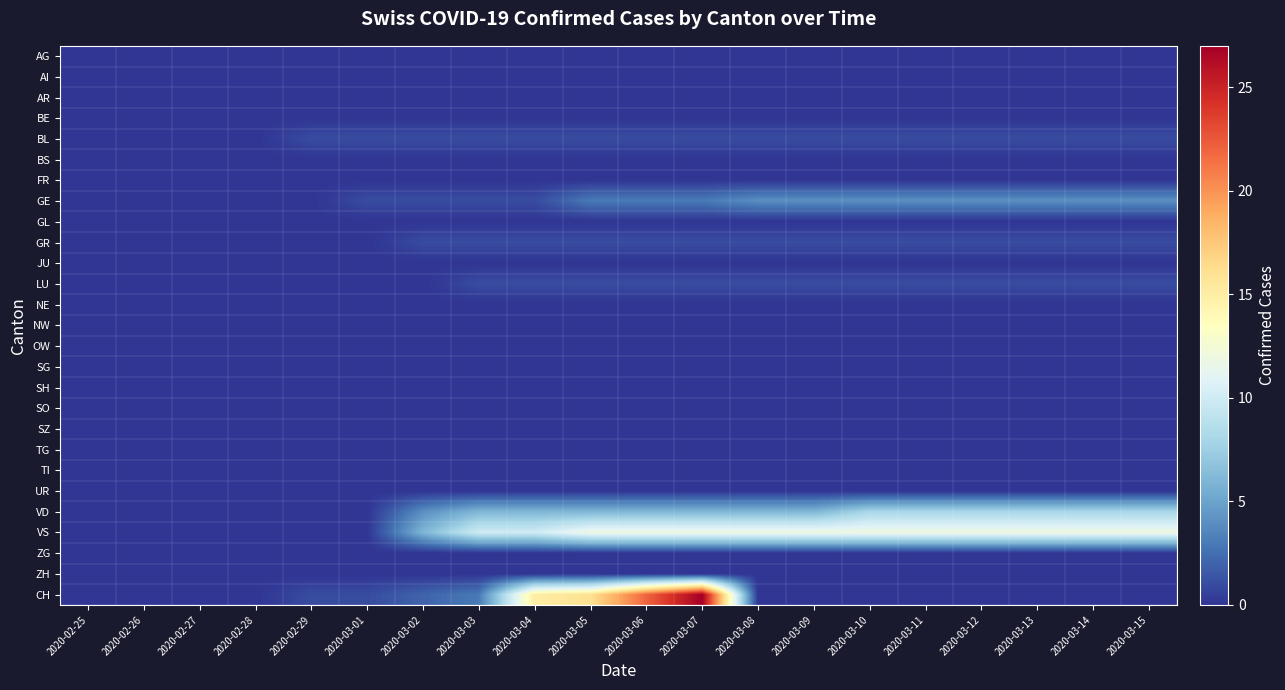

Reading right to left, transcribe all the data shown in this chart.

AG: 2020-03-15=0	2020-03-14=0	2020-03-13=0	2020-03-12=0	2020-03-11=0	2020-03-10=0	2020-03-09=0	2020-03-08=0	2020-03-07=0	2020-03-06=0	2020-03-05=0	2020-03-04=0	2020-03-03=0	2020-03-02=0	2020-03-01=0	2020-02-29=0	2020-02-28=0	2020-02-27=0	2020-02-26=0	2020-02-25=0
AI: 2020-03-15=0	2020-03-14=0	2020-03-13=0	2020-03-12=0	2020-03-11=0	2020-03-10=0	2020-03-09=0	2020-03-08=0	2020-03-07=0	2020-03-06=0	2020-03-05=0	2020-03-04=0	2020-03-03=0	2020-03-02=0	2020-03-01=0	2020-02-29=0	2020-02-28=0	2020-02-27=0	2020-02-26=0	2020-02-25=0
AR: 2020-03-15=0	2020-03-14=0	2020-03-13=0	2020-03-12=0	2020-03-11=0	2020-03-10=0	2020-03-09=0	2020-03-08=0	2020-03-07=0	2020-03-06=0	2020-03-05=0	2020-03-04=0	2020-03-03=0	2020-03-02=0	2020-03-01=0	2020-02-29=0	2020-02-28=0	2020-02-27=0	2020-02-26=0	2020-02-25=0
BE: 2020-03-15=0	2020-03-14=0	2020-03-13=0	2020-03-12=0	2020-03-11=0	2020-03-10=0	2020-03-09=0	2020-03-08=0	2020-03-07=0	2020-03-06=0	2020-03-05=0	2020-03-04=0	2020-03-03=0	2020-03-02=0	2020-03-01=0	2020-02-29=0	2020-02-28=0	2020-02-27=0	2020-02-26=0	2020-02-25=0
BL: 2020-03-15=1	2020-03-14=1	2020-03-13=1	2020-03-12=1	2020-03-11=1	2020-03-10=1	2020-03-09=1	2020-03-08=1	2020-03-07=1	2020-03-06=1	2020-03-05=1	2020-03-04=1	2020-03-03=1	2020-03-02=1	2020-03-01=1	2020-02-29=1	2020-02-28=0	2020-02-27=0	2020-02-26=0	2020-02-25=0
BS: 2020-03-15=0	2020-03-14=0	2020-03-13=0	2020-03-12=0	2020-03-11=0	2020-03-10=0	2020-03-09=0	2020-03-08=0	2020-03-07=0	2020-03-06=0	2020-03-05=0	2020-03-04=0	2020-03-03=0	2020-03-02=0	2020-03-01=0	2020-02-29=0	2020-02-28=0	2020-02-27=0	2020-02-26=0	2020-02-25=0
FR: 2020-03-15=0	2020-03-14=0	2020-03-13=0	2020-03-12=0	2020-03-11=0	2020-03-10=0	2020-03-09=0	2020-03-08=0	2020-03-07=0	2020-03-06=0	2020-03-05=0	2020-03-04=0	2020-03-03=0	2020-03-02=0	2020-03-01=0	2020-02-29=0	2020-02-28=0	2020-02-27=0	2020-02-26=0	2020-02-25=0
GE: 2020-03-15=4	2020-03-14=4	2020-03-13=4	2020-03-12=4	2020-03-11=4	2020-03-10=4	2020-03-09=4	2020-03-08=4	2020-03-07=3	2020-03-06=3	2020-03-05=3	2020-03-04=1	2020-03-03=1	2020-03-02=1	2020-03-01=1	2020-02-29=0	2020-02-28=0	2020-02-27=0	2020-02-26=0	2020-02-25=0
GL: 2020-03-15=0	2020-03-14=0	2020-03-13=0	2020-03-12=0	2020-03-11=0	2020-03-10=0	2020-03-09=0	2020-03-08=0	2020-03-07=0	2020-03-06=0	2020-03-05=0	2020-03-04=0	2020-03-03=0	2020-03-02=0	2020-03-01=0	2020-02-29=0	2020-02-28=0	2020-02-27=0	2020-02-26=0	2020-02-25=0
GR: 2020-03-15=1	2020-03-14=1	2020-03-13=1	2020-03-12=1	2020-03-11=1	2020-03-10=1	2020-03-09=1	2020-03-08=1	2020-03-07=1	2020-03-06=1	2020-03-05=1	2020-03-04=1	2020-03-03=1	2020-03-02=1	2020-03-01=0	2020-02-29=0	2020-02-28=0	2020-02-27=0	2020-02-26=0	2020-02-25=0
JU: 2020-03-15=0	2020-03-14=0	2020-03-13=0	2020-03-12=0	2020-03-11=0	2020-03-10=0	2020-03-09=0	2020-03-08=0	2020-03-07=0	2020-03-06=0	2020-03-05=0	2020-03-04=0	2020-03-03=0	2020-03-02=0	2020-03-01=0	2020-02-29=0	2020-02-28=0	2020-02-27=0	2020-02-26=0	2020-02-25=0
LU: 2020-03-15=1	2020-03-14=1	2020-03-13=1	2020-03-12=1	2020-03-11=1	2020-03-10=1	2020-03-09=1	2020-03-08=1	2020-03-07=1	2020-03-06=1	2020-03-05=1	2020-03-04=1	2020-03-03=1	2020-03-02=0	2020-03-01=0	2020-02-29=0	2020-02-28=0	2020-02-27=0	2020-02-26=0	2020-02-25=0
NE: 2020-03-15=0	2020-03-14=0	2020-03-13=0	2020-03-12=0	2020-03-11=0	2020-03-10=0	2020-03-09=0	2020-03-08=0	2020-03-07=0	2020-03-06=0	2020-03-05=0	2020-03-04=0	2020-03-03=0	2020-03-02=0	2020-03-01=0	2020-02-29=0	2020-02-28=0	2020-02-27=0	2020-02-26=0	2020-02-25=0
NW: 2020-03-15=0	2020-03-14=0	2020-03-13=0	2020-03-12=0	2020-03-11=0	2020-03-10=0	2020-03-09=0	2020-03-08=0	2020-03-07=0	2020-03-06=0	2020-03-05=0	2020-03-04=0	2020-03-03=0	2020-03-02=0	2020-03-01=0	2020-02-29=0	2020-02-28=0	2020-02-27=0	2020-02-26=0	2020-02-25=0
OW: 2020-03-15=0	2020-03-14=0	2020-03-13=0	2020-03-12=0	2020-03-11=0	2020-03-10=0	2020-03-09=0	2020-03-08=0	2020-03-07=0	2020-03-06=0	2020-03-05=0	2020-03-04=0	2020-03-03=0	2020-03-02=0	2020-03-01=0	2020-02-29=0	2020-02-28=0	2020-02-27=0	2020-02-26=0	2020-02-25=0
SG: 2020-03-15=0	2020-03-14=0	2020-03-13=0	2020-03-12=0	2020-03-11=0	2020-03-10=0	2020-03-09=0	2020-03-08=0	2020-03-07=0	2020-03-06=0	2020-03-05=0	2020-03-04=0	2020-03-03=0	2020-03-02=0	2020-03-01=0	2020-02-29=0	2020-02-28=0	2020-02-27=0	2020-02-26=0	2020-02-25=0
SH: 2020-03-15=0	2020-03-14=0	2020-03-13=0	2020-03-12=0	2020-03-11=0	2020-03-10=0	2020-03-09=0	2020-03-08=0	2020-03-07=0	2020-03-06=0	2020-03-05=0	2020-03-04=0	2020-03-03=0	2020-03-02=0	2020-03-01=0	2020-02-29=0	2020-02-28=0	2020-02-27=0	2020-02-26=0	2020-02-25=0
SO: 2020-03-15=0	2020-03-14=0	2020-03-13=0	2020-03-12=0	2020-03-11=0	2020-03-10=0	2020-03-09=0	2020-03-08=0	2020-03-07=0	2020-03-06=0	2020-03-05=0	2020-03-04=0	2020-03-03=0	2020-03-02=0	2020-03-01=0	2020-02-29=0	2020-02-28=0	2020-02-27=0	2020-02-26=0	2020-02-25=0
SZ: 2020-03-15=0	2020-03-14=0	2020-03-13=0	2020-03-12=0	2020-03-11=0	2020-03-10=0	2020-03-09=0	2020-03-08=0	2020-03-07=0	2020-03-06=0	2020-03-05=0	2020-03-04=0	2020-03-03=0	2020-03-02=0	2020-03-01=0	2020-02-29=0	2020-02-28=0	2020-02-27=0	2020-02-26=0	2020-02-25=0
TG: 2020-03-15=0	2020-03-14=0	2020-03-13=0	2020-03-12=0	2020-03-11=0	2020-03-10=0	2020-03-09=0	2020-03-08=0	2020-03-07=0	2020-03-06=0	2020-03-05=0	2020-03-04=0	2020-03-03=0	2020-03-02=0	2020-03-01=0	2020-02-29=0	2020-02-28=0	2020-02-27=0	2020-02-26=0	2020-02-25=0
TI: 2020-03-15=0	2020-03-14=0	2020-03-13=0	2020-03-12=0	2020-03-11=0	2020-03-10=0	2020-03-09=0	2020-03-08=0	2020-03-07=0	2020-03-06=0	2020-03-05=0	2020-03-04=0	2020-03-03=0	2020-03-02=0	2020-03-01=0	2020-02-29=0	2020-02-28=0	2020-02-27=0	2020-02-26=0	2020-02-25=0
UR: 2020-03-15=0	2020-03-14=0	2020-03-13=0	2020-03-12=0	2020-03-11=0	2020-03-10=0	2020-03-09=0	2020-03-08=0	2020-03-07=0	2020-03-06=0	2020-03-05=0	2020-03-04=0	2020-03-03=0	2020-03-02=0	2020-03-01=0	2020-02-29=0	2020-02-28=0	2020-02-27=0	2020-02-26=0	2020-02-25=0
VD: 2020-03-15=8	2020-03-14=8	2020-03-13=8	2020-03-12=8	2020-03-11=8	2020-03-10=8	2020-03-09=6	2020-03-08=6	2020-03-07=6	2020-03-06=6	2020-03-05=6	2020-03-04=6	2020-03-03=6	2020-03-02=4	2020-03-01=0	2020-02-29=0	2020-02-28=0	2020-02-27=0	2020-02-26=0	2020-02-25=0
VS: 2020-03-15=12	2020-03-14=12	2020-03-13=12	2020-03-12=12	2020-03-11=12	2020-03-10=12	2020-03-09=12	2020-03-08=12	2020-03-07=12	2020-03-06=12	2020-03-05=12	2020-03-04=10	2020-03-03=10	2020-03-02=6	2020-03-01=0	2020-02-29=0	2020-02-28=0	2020-02-27=0	2020-02-26=0	2020-02-25=0
ZG: 2020-03-15=0	2020-03-14=0	2020-03-13=0	2020-03-12=0	2020-03-11=0	2020-03-10=0	2020-03-09=0	2020-03-08=0	2020-03-07=0	2020-03-06=0	2020-03-05=0	2020-03-04=0	2020-03-03=0	2020-03-02=0	2020-03-01=0	2020-02-29=0	2020-02-28=0	2020-02-27=0	2020-02-26=0	2020-02-25=0
ZH: 2020-03-15=0	2020-03-14=0	2020-03-13=0	2020-03-12=0	2020-03-11=0	2020-03-10=0	2020-03-09=0	2020-03-08=0	2020-03-07=0	2020-03-06=0	2020-03-05=0	2020-03-04=0	2020-03-03=0	2020-03-02=0	2020-03-01=0	2020-02-29=0	2020-02-28=0	2020-02-27=0	2020-02-26=0	2020-02-25=0
CH: 2020-03-15=0	2020-03-14=0	2020-03-13=0	2020-03-12=0	2020-03-11=0	2020-03-10=0	2020-03-09=0	2020-03-08=0	2020-03-07=27	2020-03-06=22	2020-03-05=16	2020-03-04=15	2020-03-03=3	2020-03-02=2	2020-03-01=1	2020-02-29=1	2020-02-28=0	2020-02-27=0	2020-02-26=0	2020-02-25=0